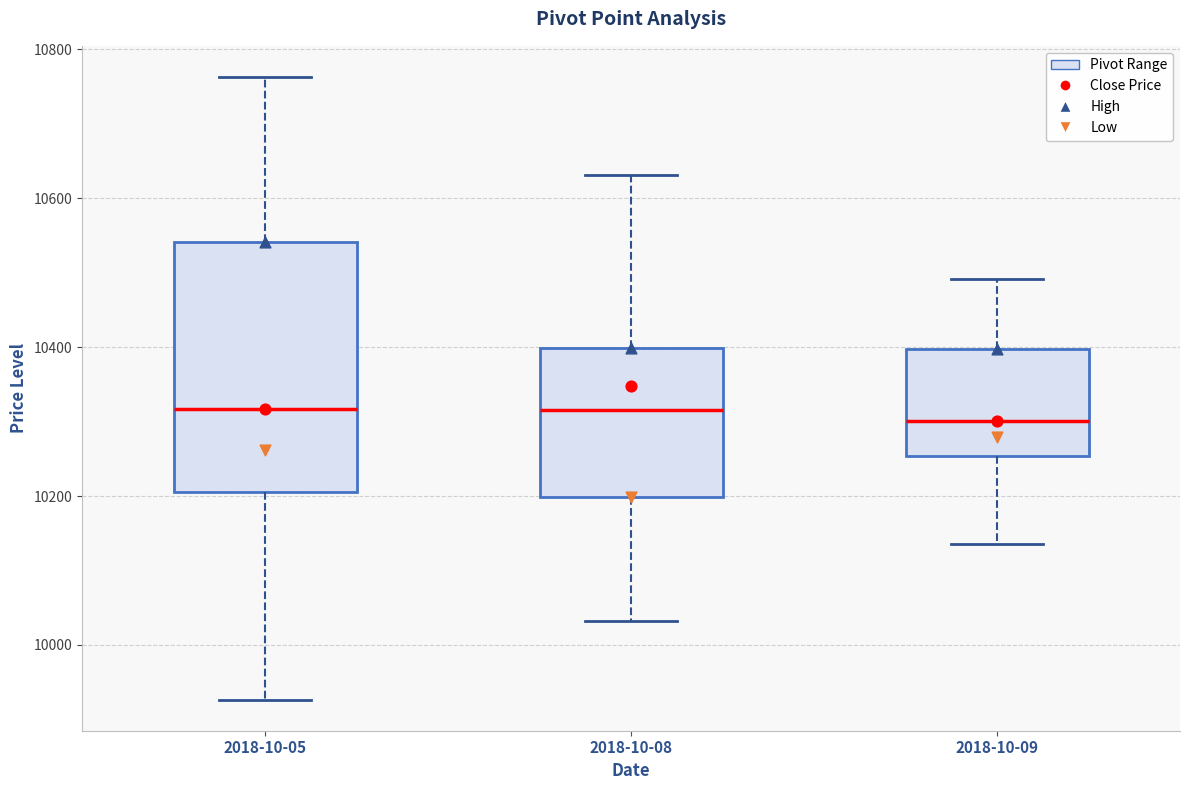

Where does the lower whisker of the box for 2018-10-09 end on the y-axis? The values are not printed on the chart, so give them approximately, as read against the axis.

10140